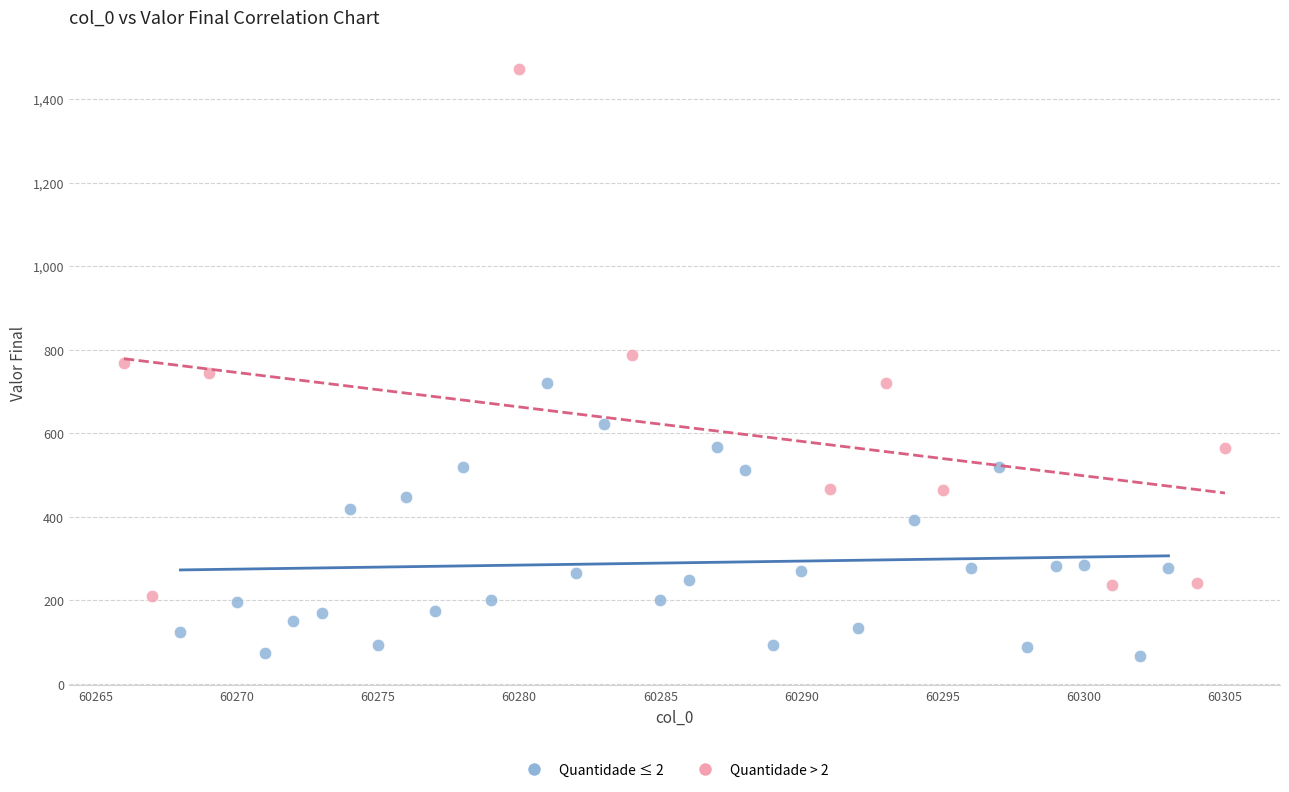

Which series contains the lowest Y value?

Quantidade ≤ 2